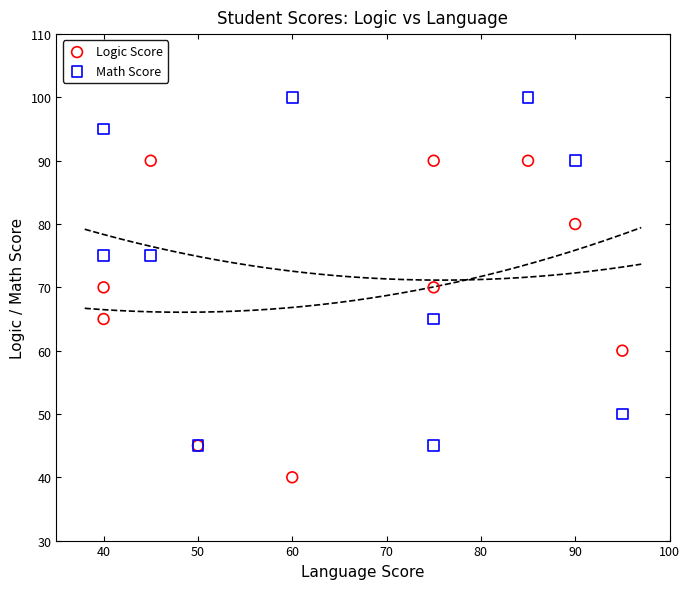

Which series contains the highest Y value?

Math Score